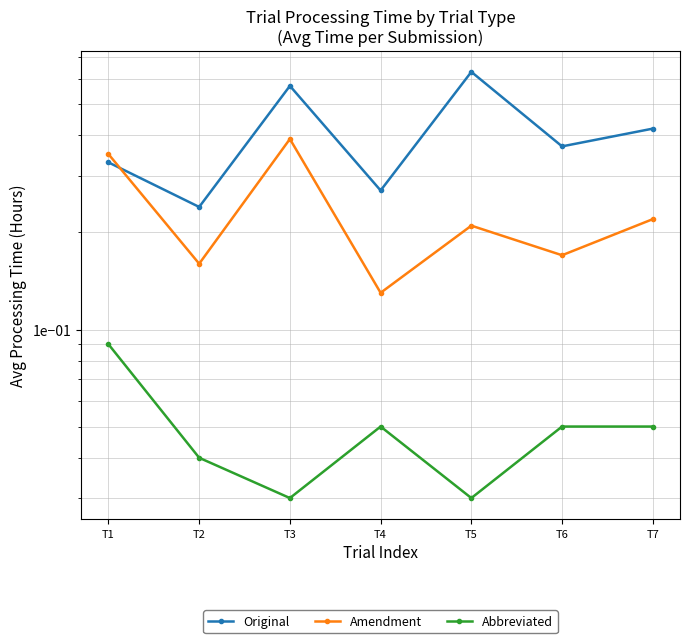

Reading right to left, what are all the values shown in this chart?

Original: 0.4	0.4	0.6	0.3	0.6	0.2	0.3
Amendment: 0.2	0.2	0.2	0.1	0.4	0.2	0.3
Abbreviated: 0.1	0.1	0.0	0.1	0.0	0.0	0.1